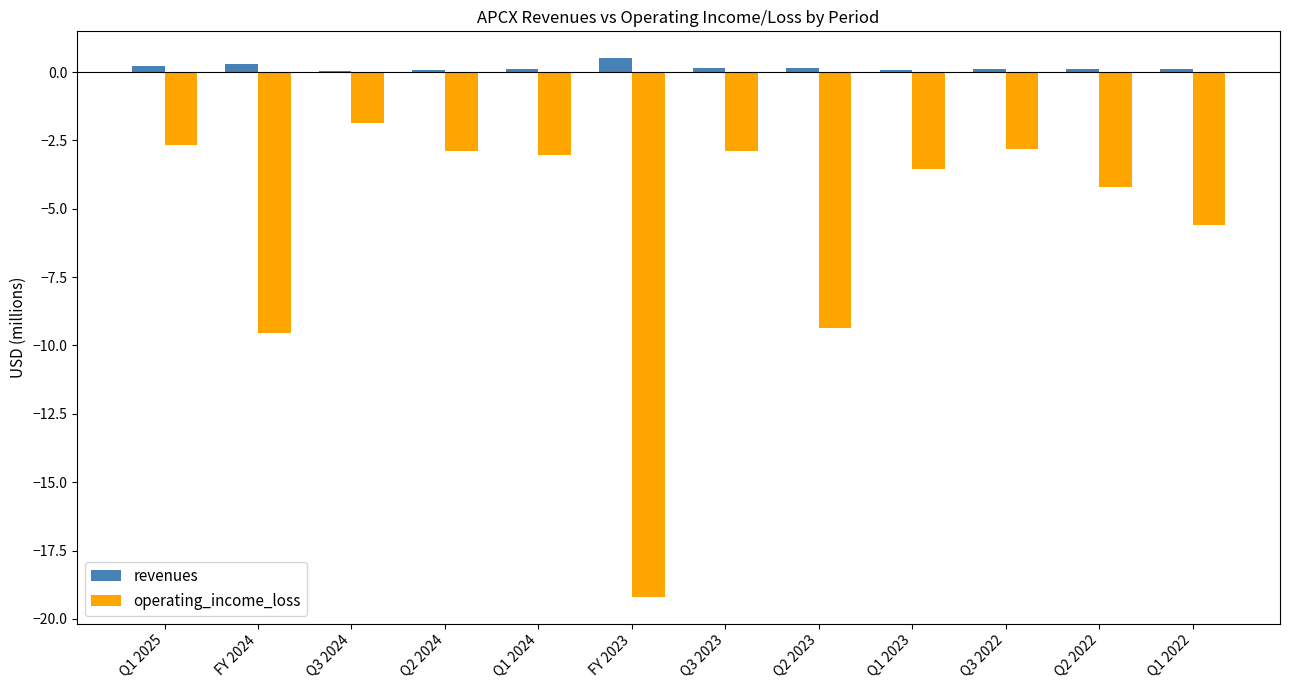

What are all the series names shown in the legend?

revenues, operating_income_loss